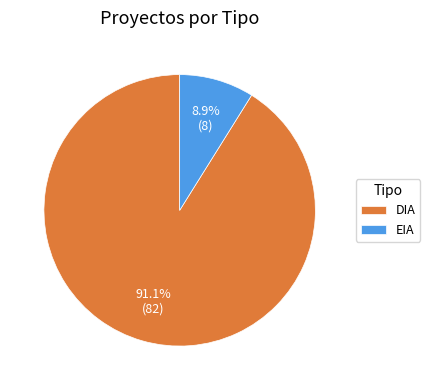

Does any single category account for the majority?

Yes